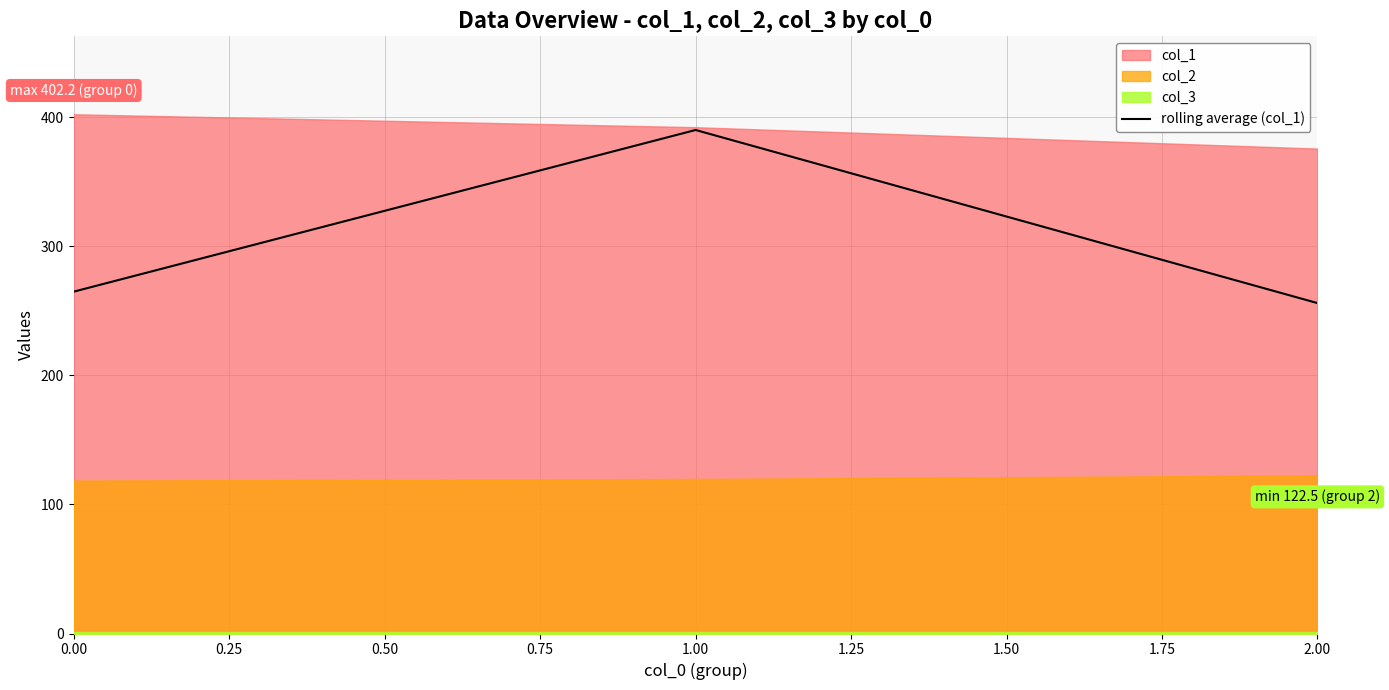

The value of rolling average (col_1) at 1.00 is 123.6. True or false?

False